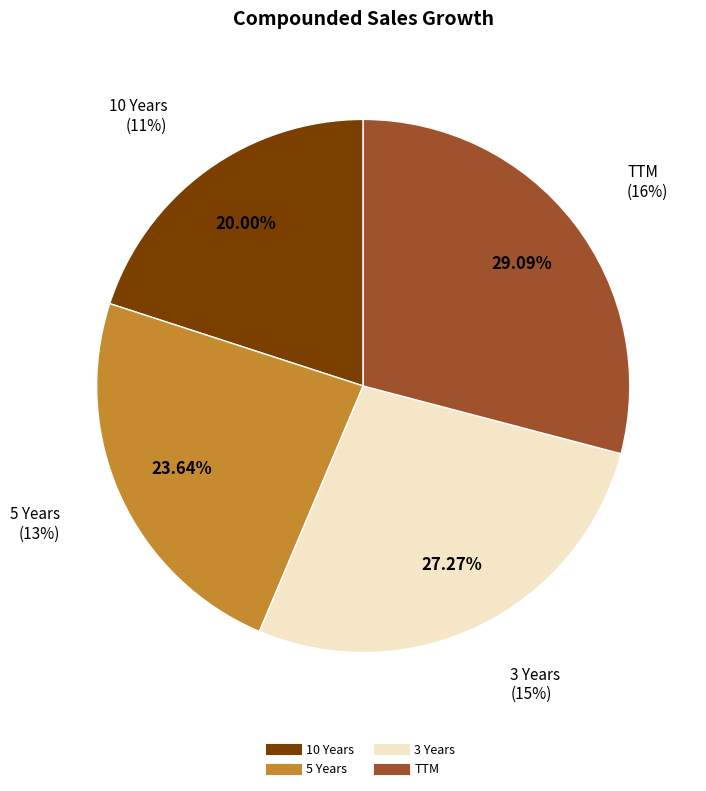

How many segments does this pie chart have?

4